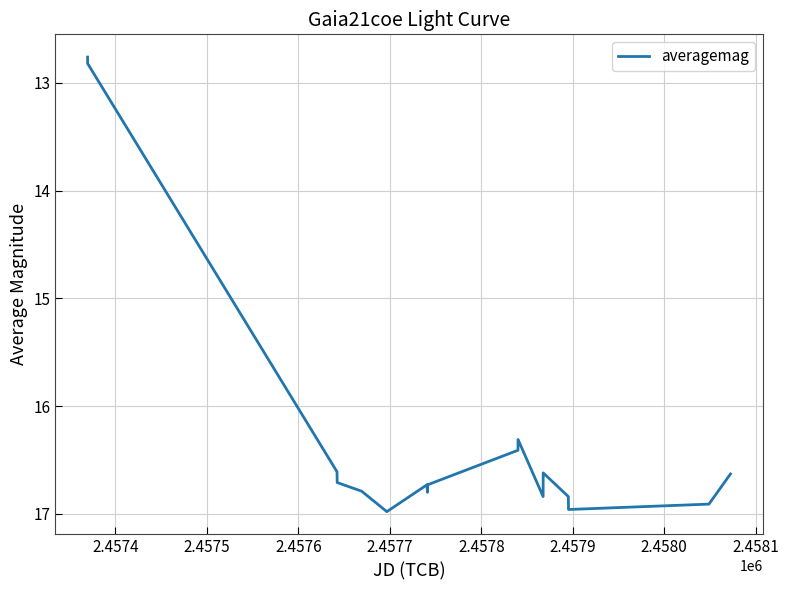

What is the minimum value shown in the chart?

12.8